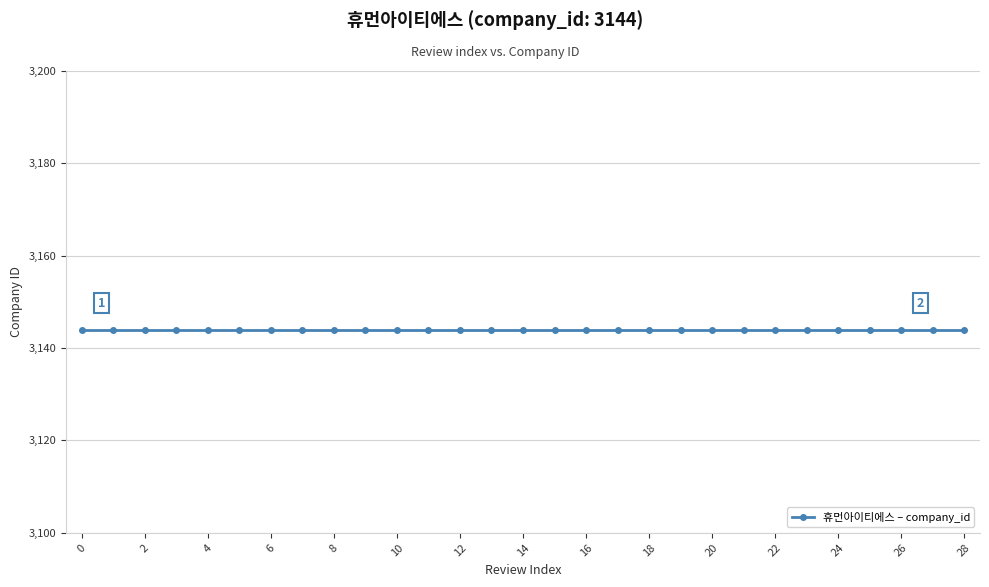

Read the review_index value at 15, to the nearest 5.

15